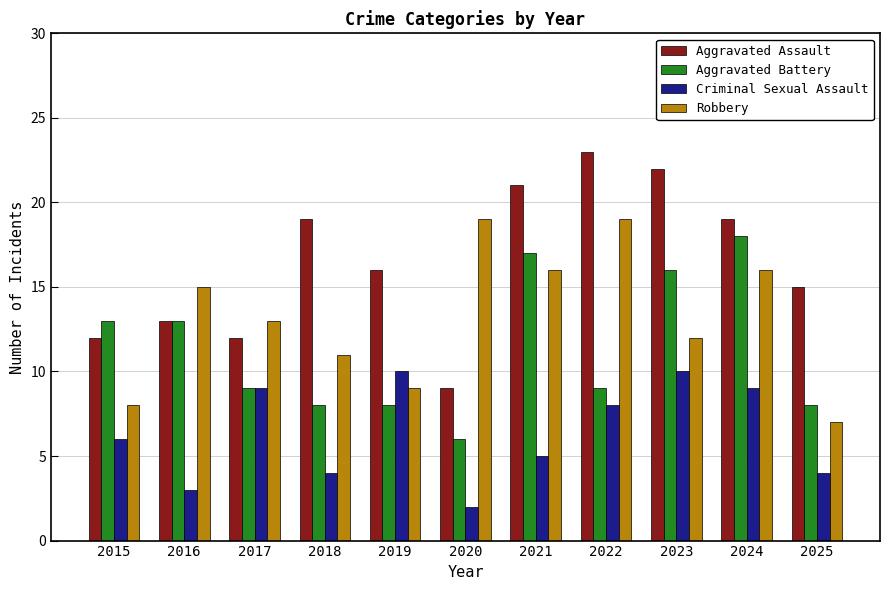

Reading right to left, list all the values displayed in this chart.

Aggravated Assault: 2025=15	2024=19	2023=22	2022=23	2021=21	2020=9	2019=16	2018=19	2017=12	2016=13	2015=12
Aggravated Battery: 2025=8	2024=18	2023=16	2022=9	2021=17	2020=6	2019=8	2018=8	2017=9	2016=13	2015=13
Criminal Sexual Assault: 2025=4	2024=9	2023=10	2022=8	2021=5	2020=2	2019=10	2018=4	2017=9	2016=3	2015=6
Robbery: 2025=7	2024=16	2023=12	2022=19	2021=16	2020=19	2019=9	2018=11	2017=13	2016=15	2015=8